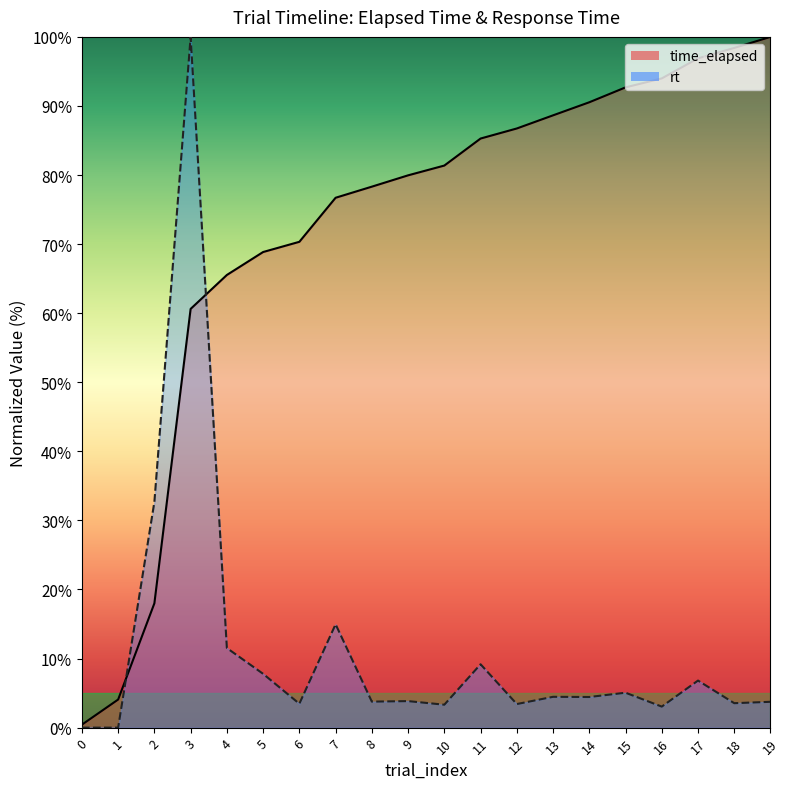

Rank the series by their average value, from highest to lowest.

time_elapsed, rt